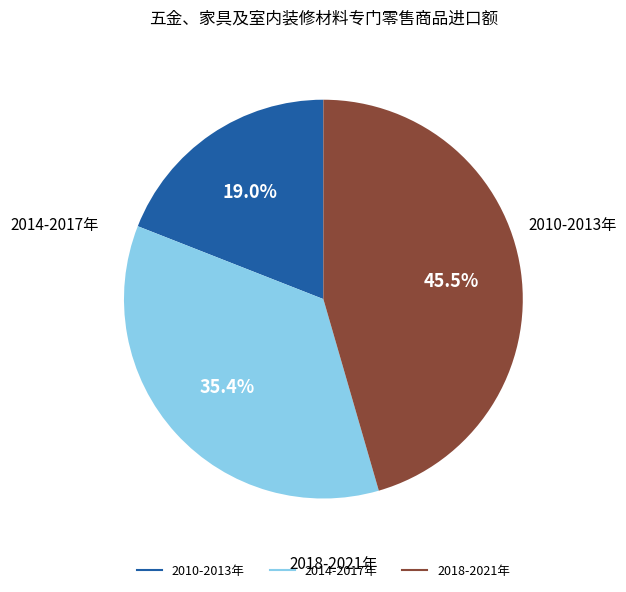

Is there a majority slice in this chart?

No